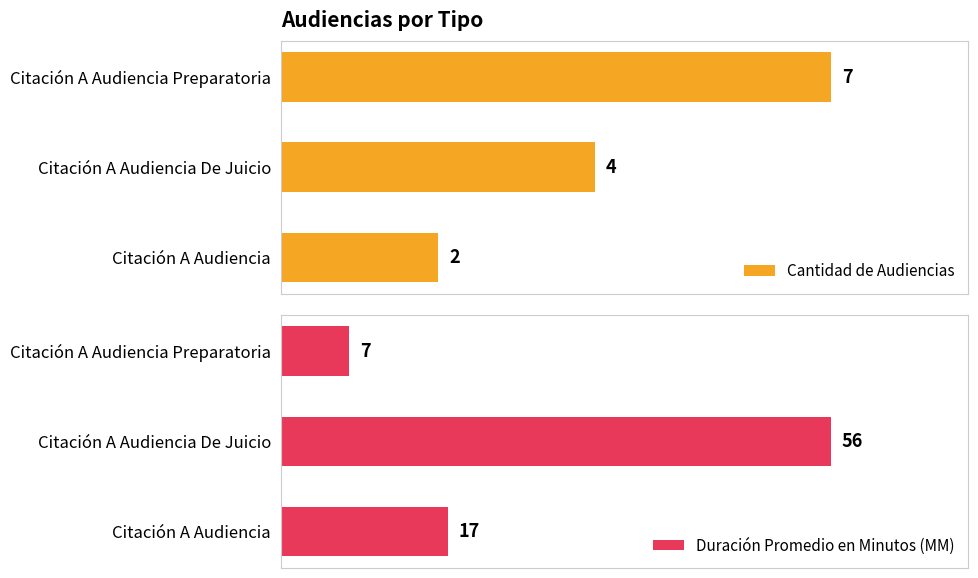

Rank the categories by Cantidad de Audiencias value from lowest to highest.

Citación A Audiencia, Citación A Audiencia De Juicio, Citación A Audiencia Preparatoria